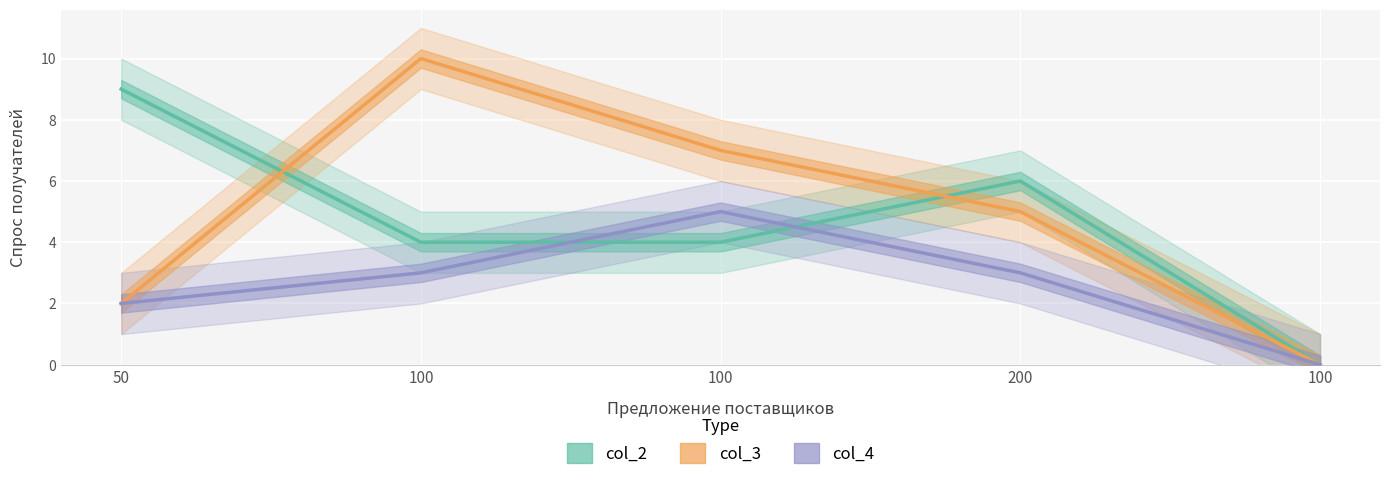

What is the difference between the second highest and second lowest values in the col_3 series?

5